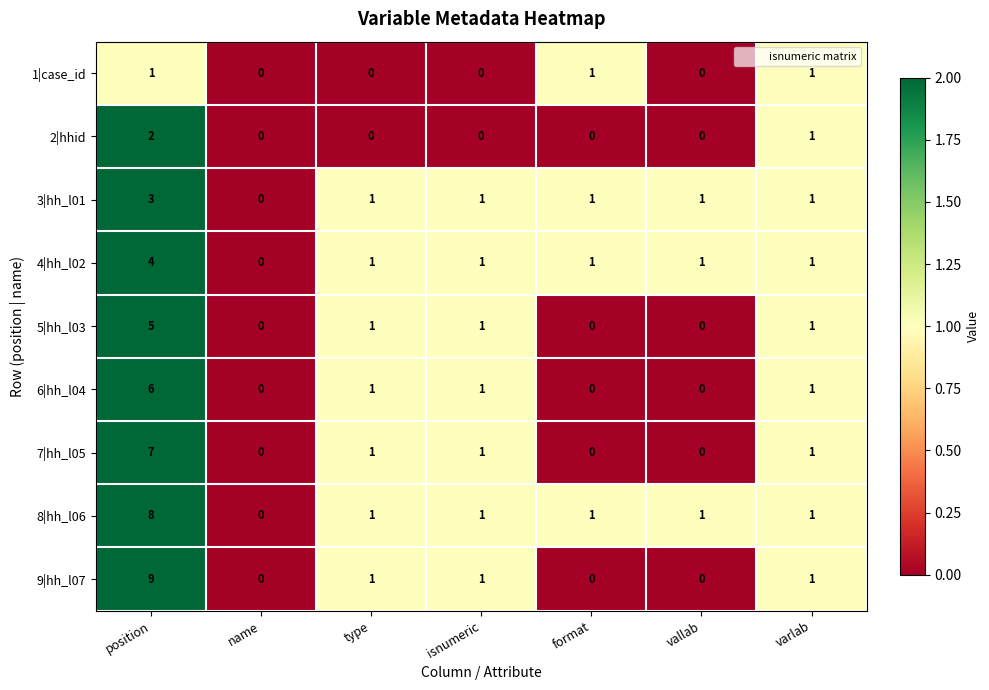

At which label does 8|hh_l06 first exceed 1?

position